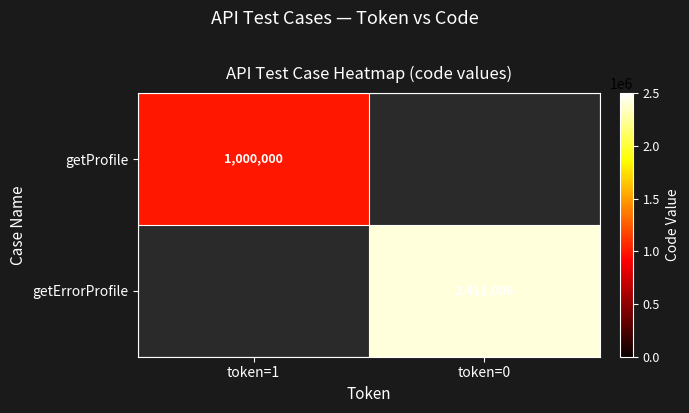

The getErrorProfile series shows 2411006 at token=0. True or false?

True